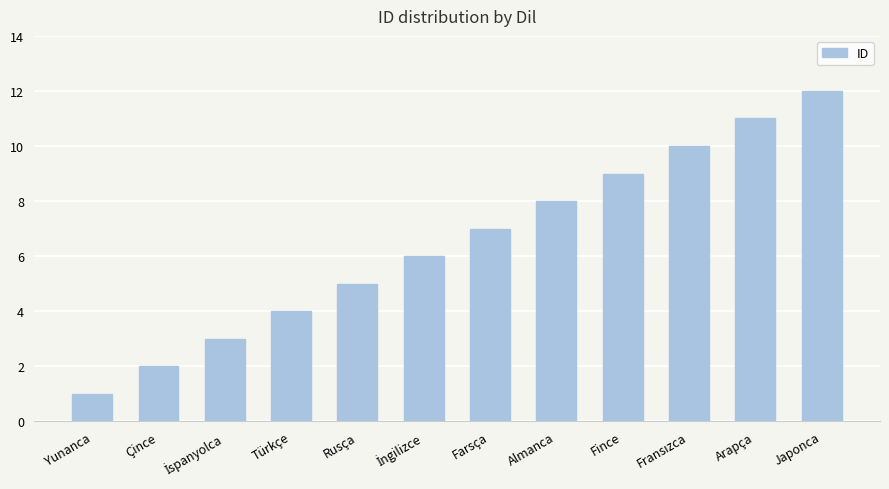

What is the value of the 8th bar from the left?

8